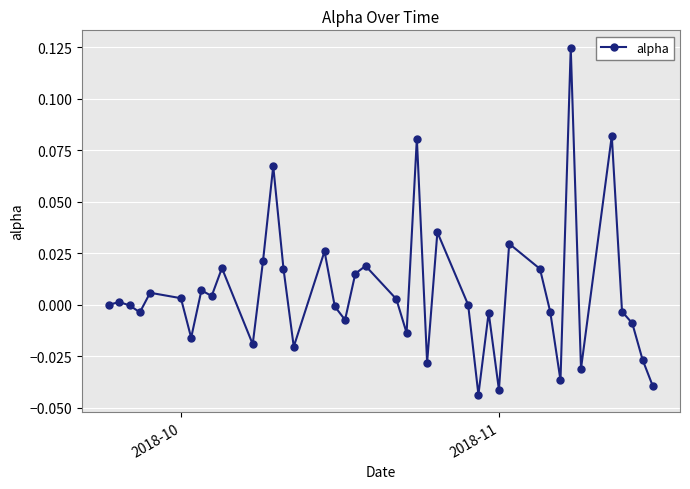

How many lines are shown in the chart?

1